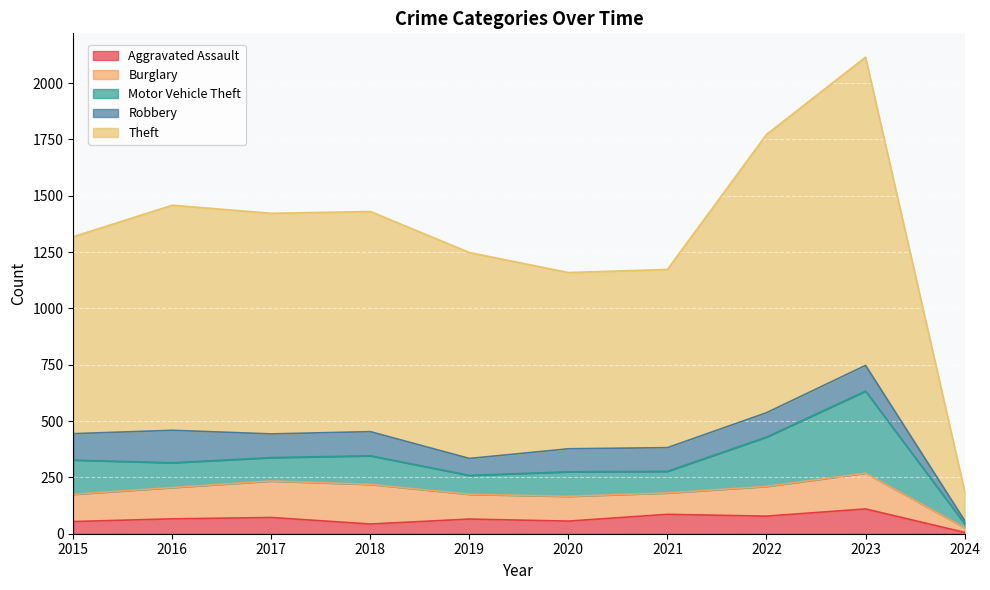

The Theft series shows 1935 at 2022. True or false?

False